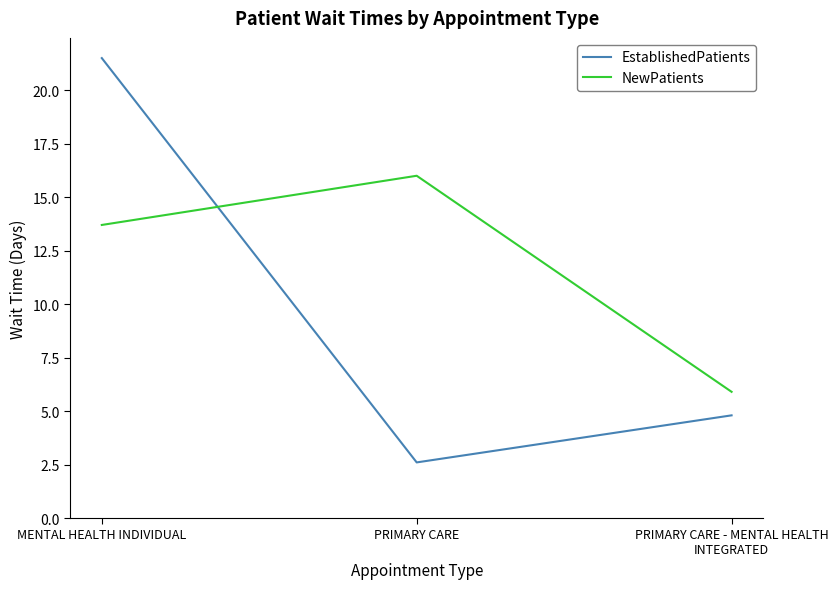

At which label does EstablishedPatients first exceed 4?

MENTAL HEALTH INDIVIDUAL